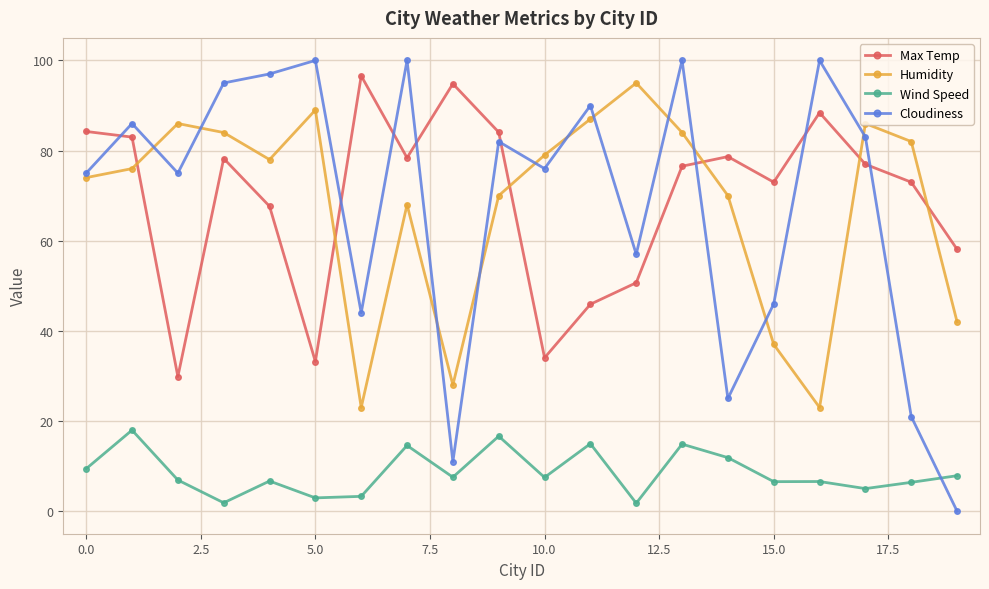

How many times do Cloudiness and Wind Speed cross each other?

1